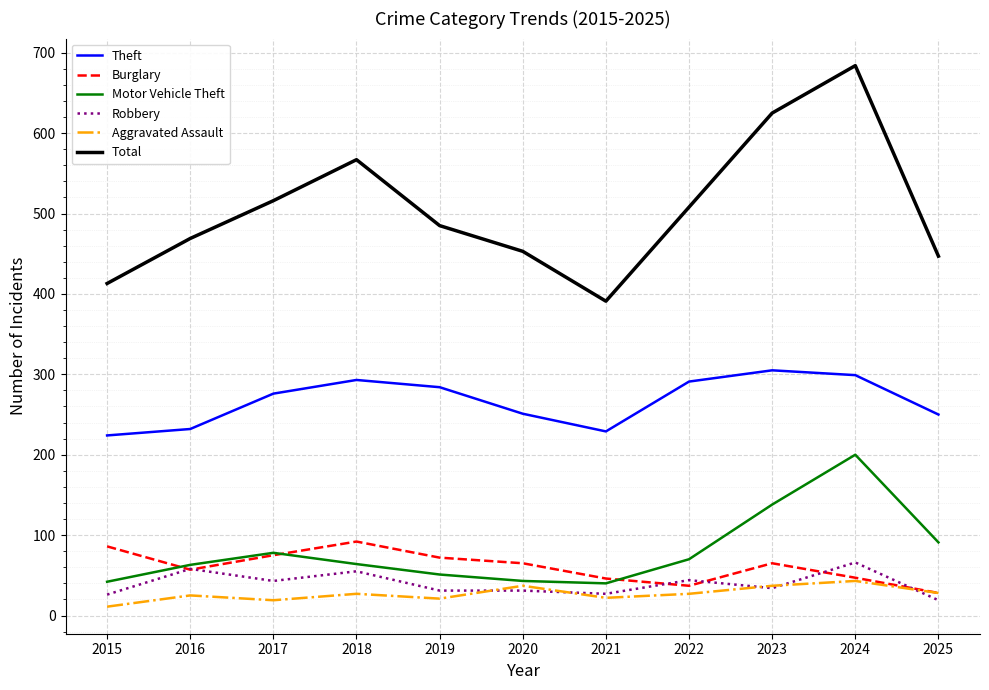

Which series changed the most between 2022 and 2024?

Total